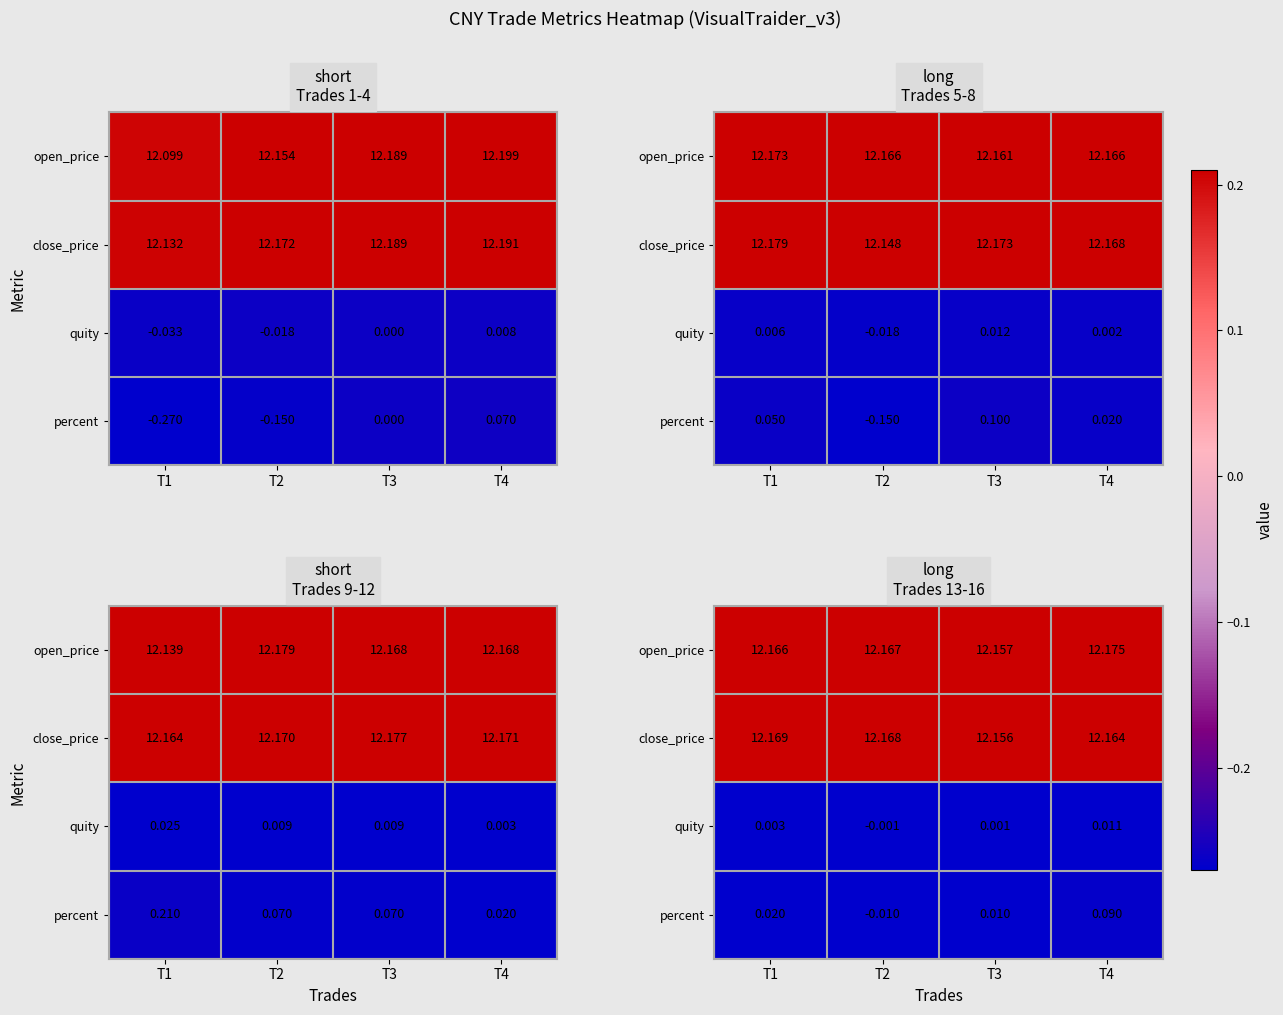

Which series has the largest total across all categories?

open_price